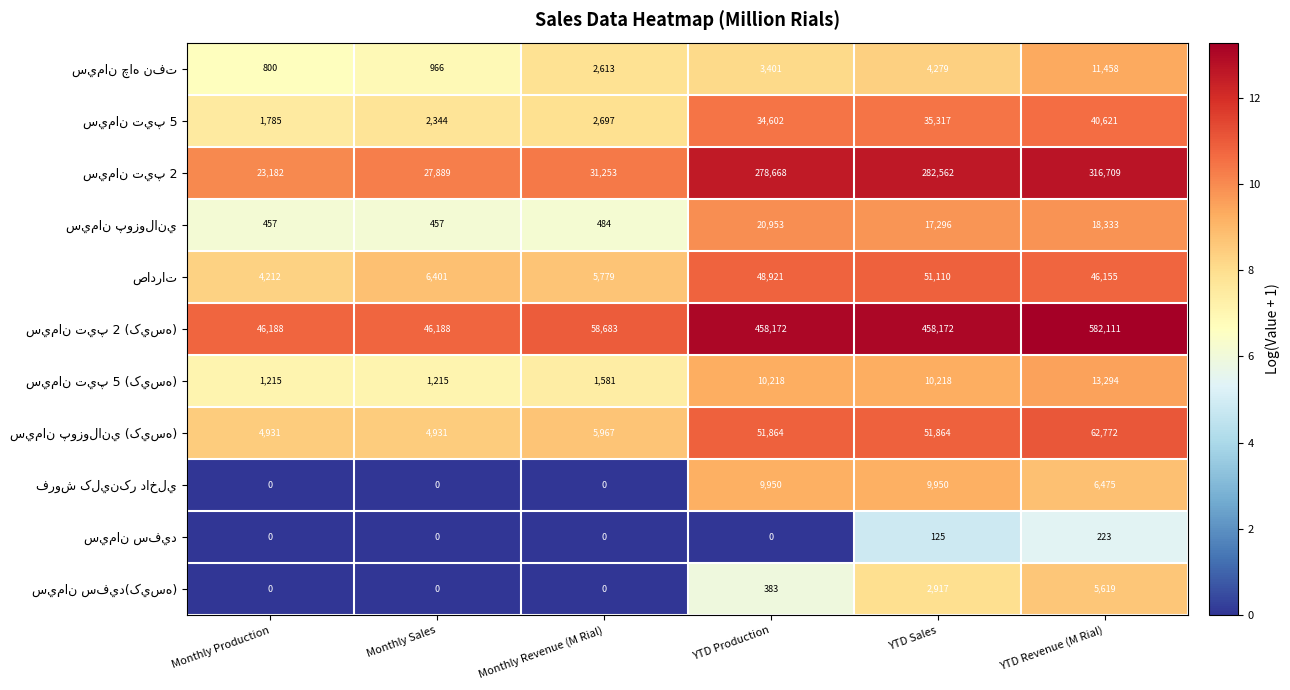

What is the spread (max minus min) of values at YTD Production?

458172